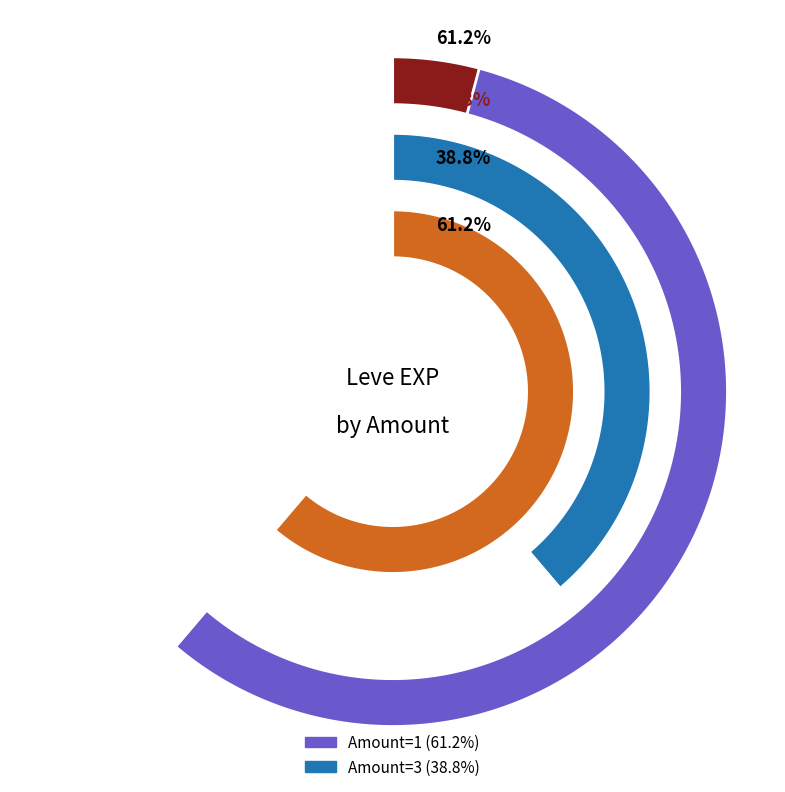

Combined, what portion of the pie is 1 and 2?

69.8%